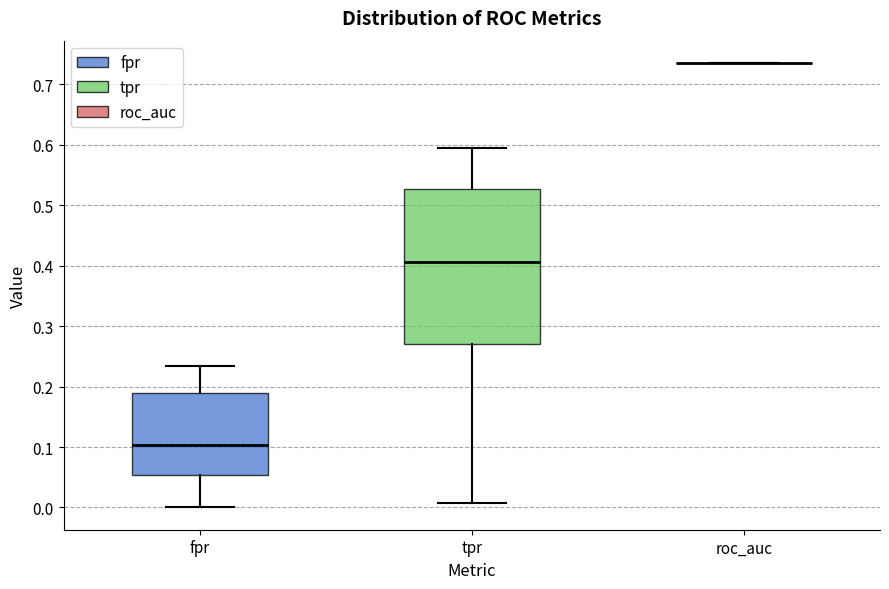

Comparing the boxes themselves (not the whiskers), which one is the tallest?

tpr